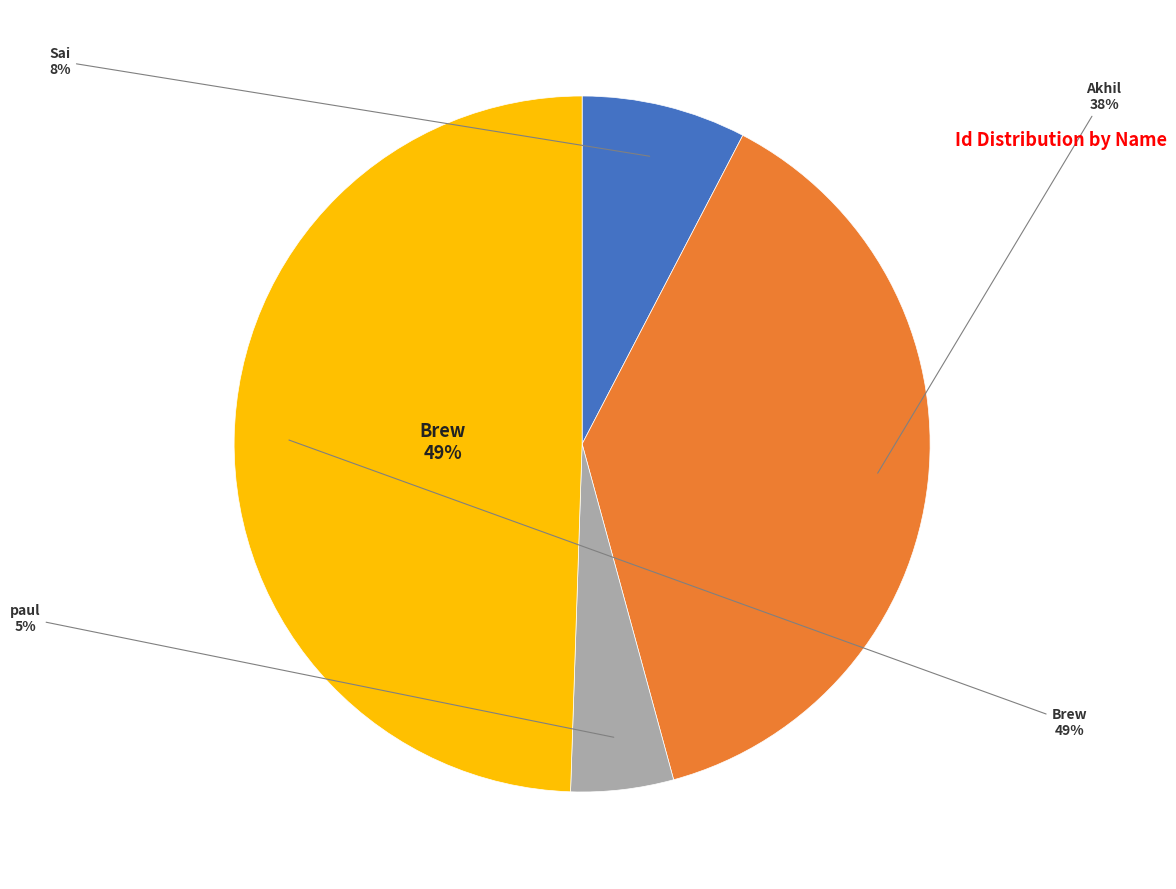

The Brew slice represents 49% of the pie. True or false?

True